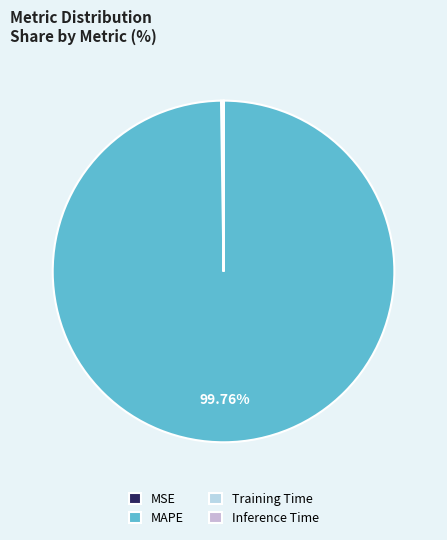

Is there any slice that represents more than half of the pie?

Yes